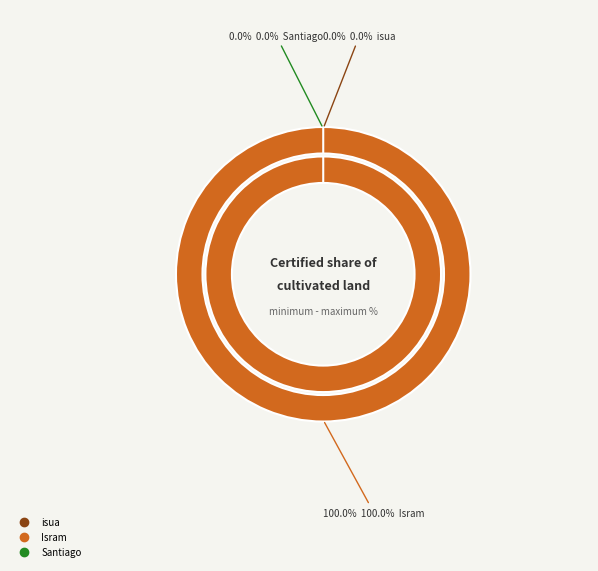

Do Santiago and Santiago together represent more than half of the pie?

No